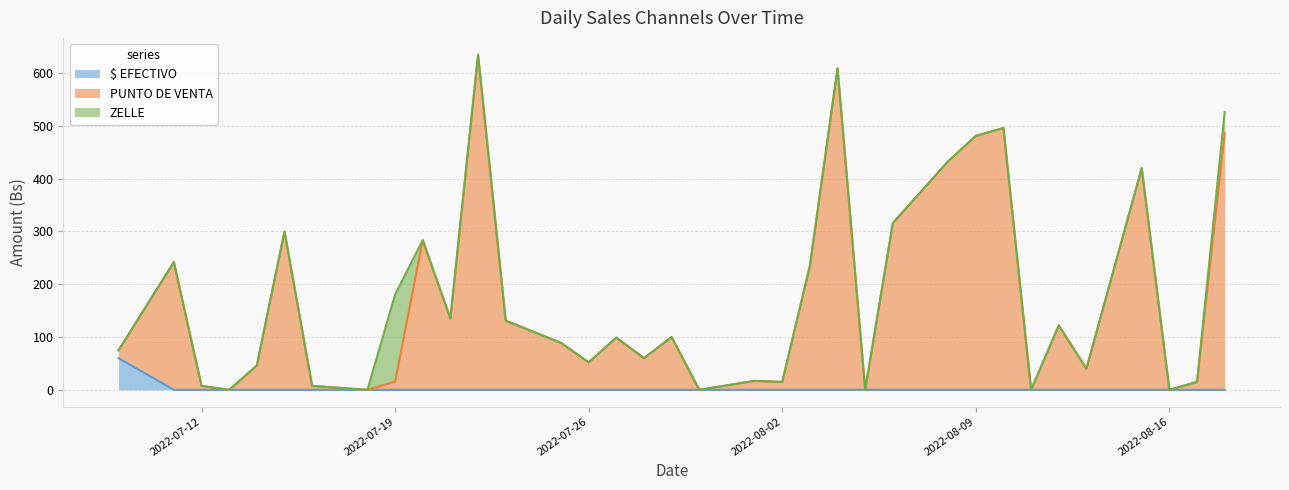

What is the total value across all series at 2022-07-26?

52.0